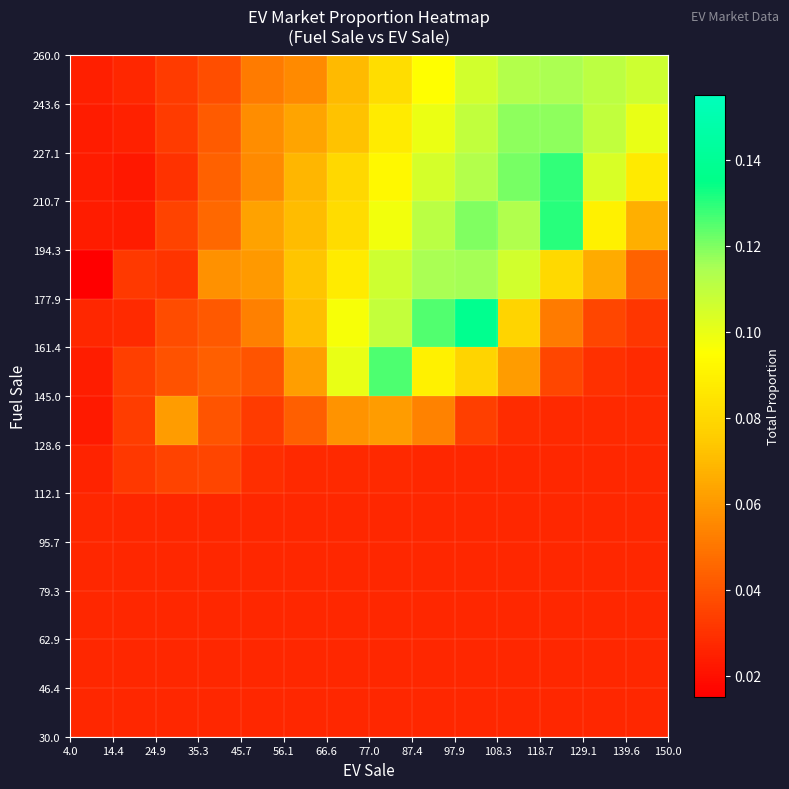

What is the maximum value shown in the chart?

0.1